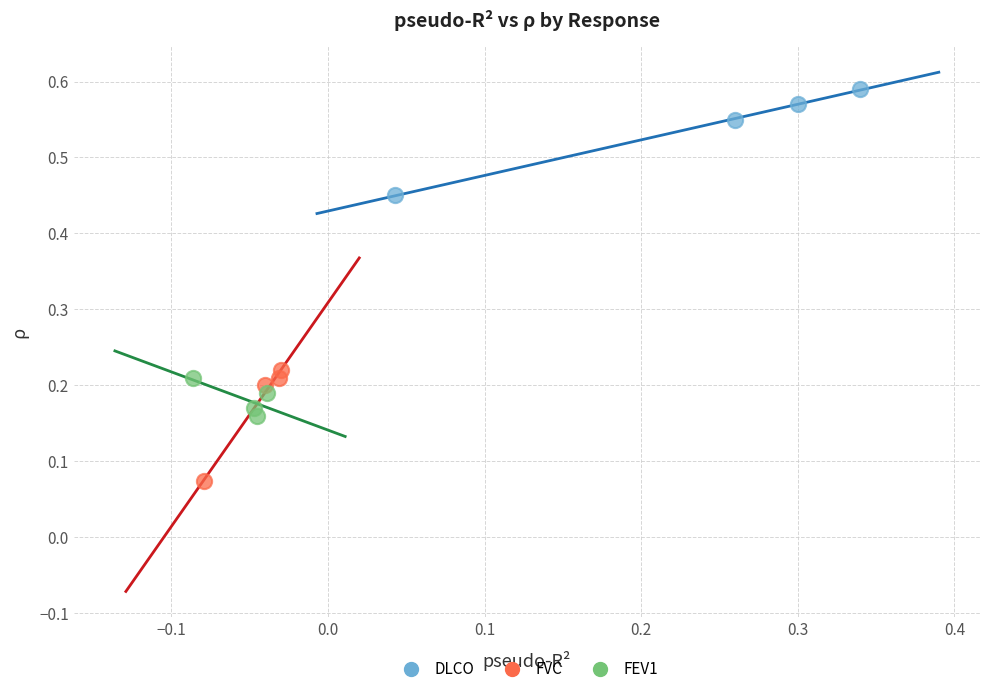

Which series reaches the maximum Y coordinate?

DLCO